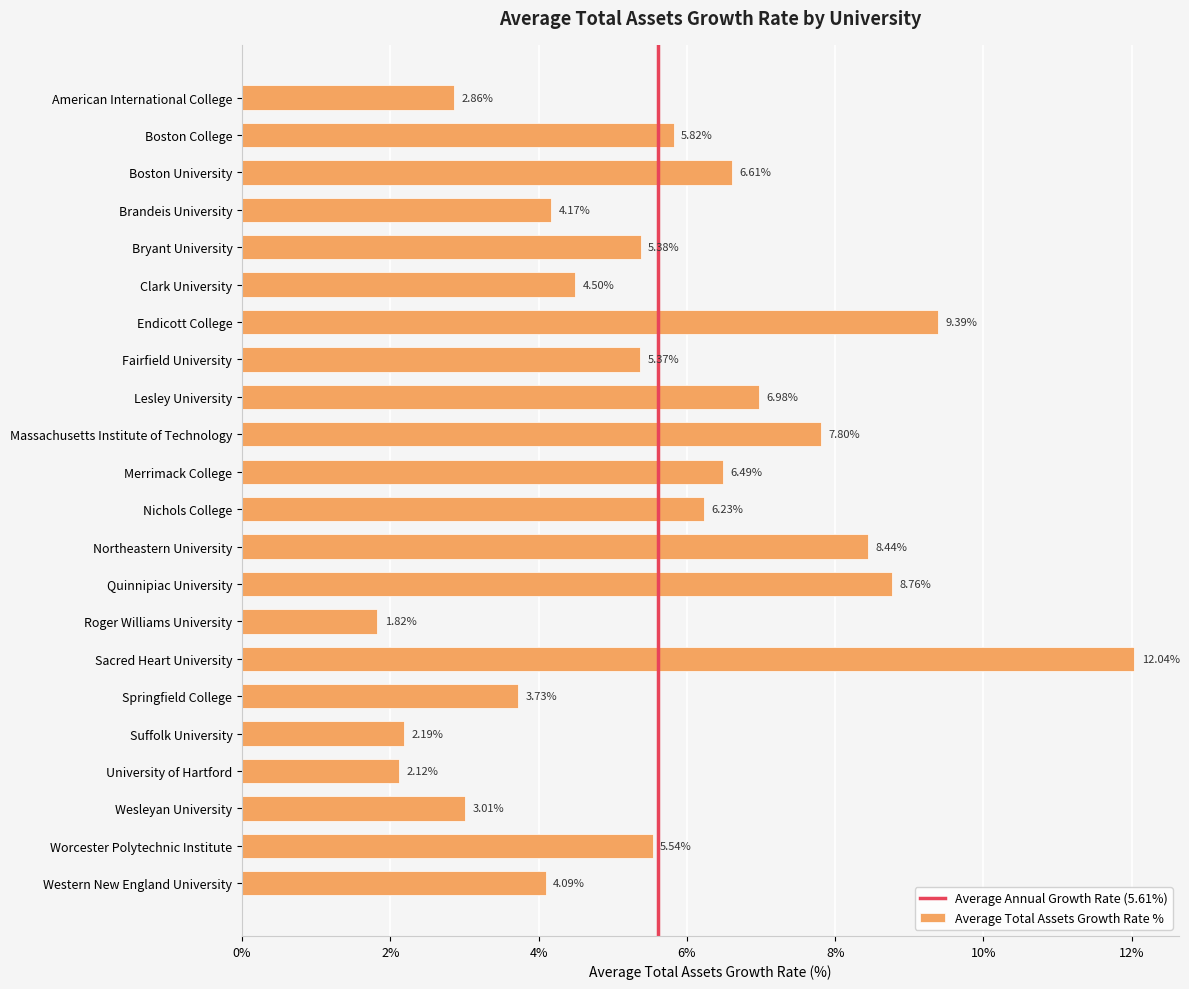

List the labels in order of value, largest first.

Sacred Heart University, Endicott College, Quinnipiac University, Northeastern University, Massachusetts Institute of Technology, Lesley University, Boston University, Merrimack College, Nichols College, Boston College, Worcester Polytechnic Institute, Bryant University, Fairfield University, Clark University, Brandeis University, Western New England University, Springfield College, Wesleyan University, American International College, Suffolk University, University of Hartford, Roger Williams University